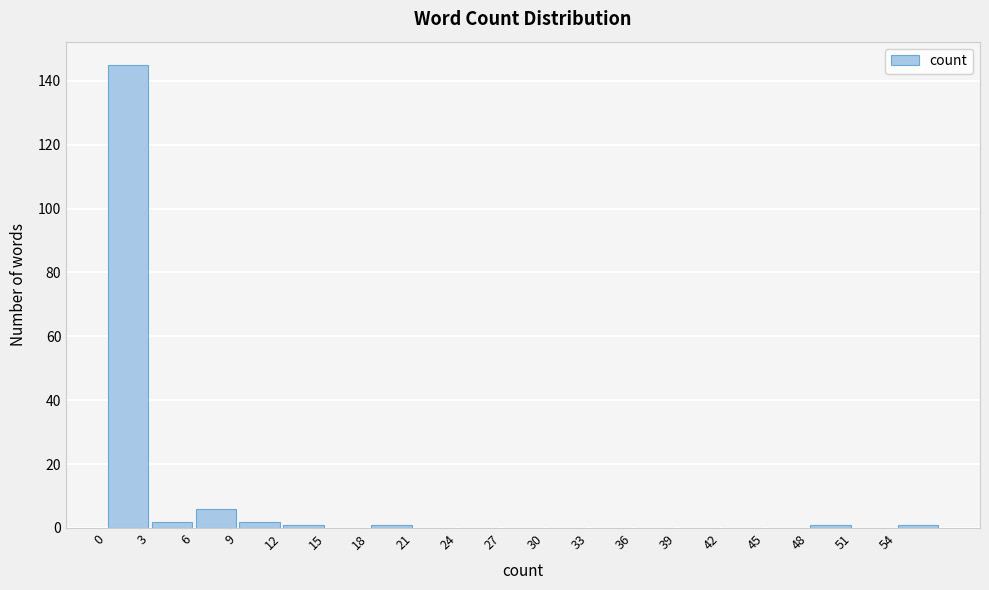

Over which range of the x-axis is the bar tallest?

0 to 3